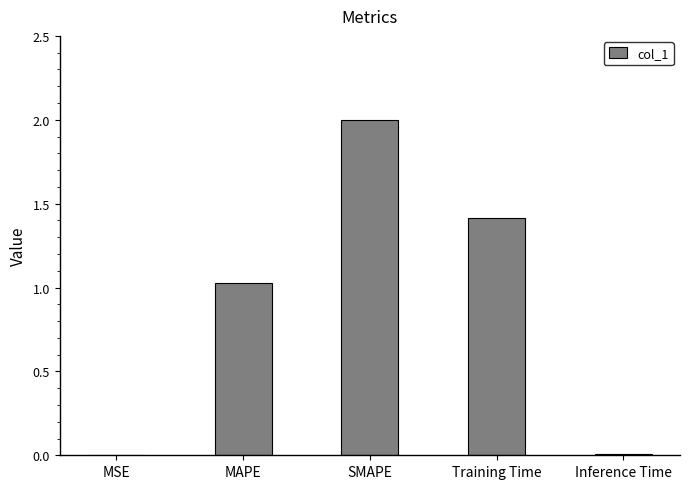

How many distinct data groups are displayed?

1